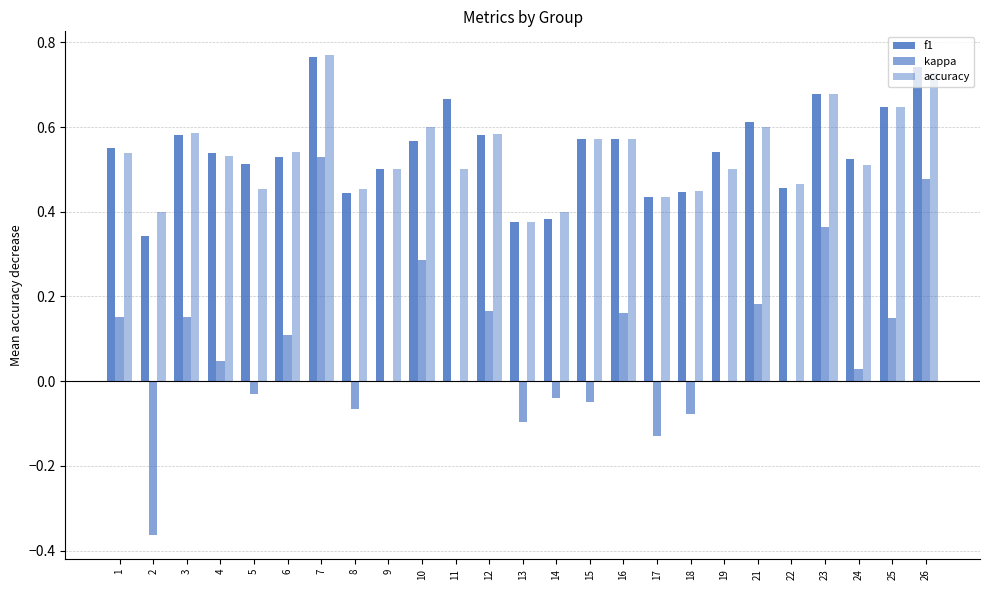

Count the number of categories in the chart.

25